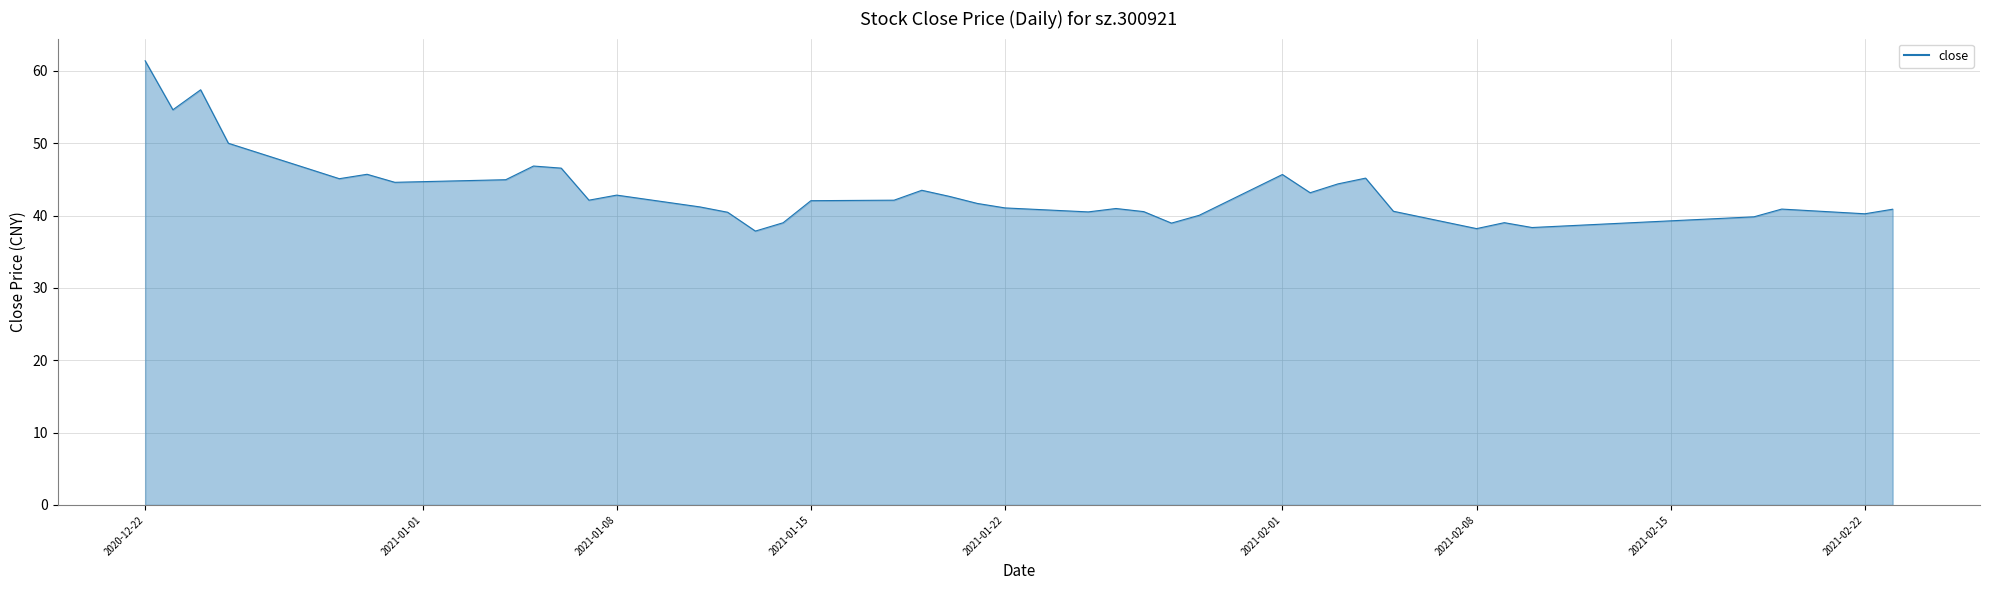

What is the difference between the maximum and minimum values?

23.5